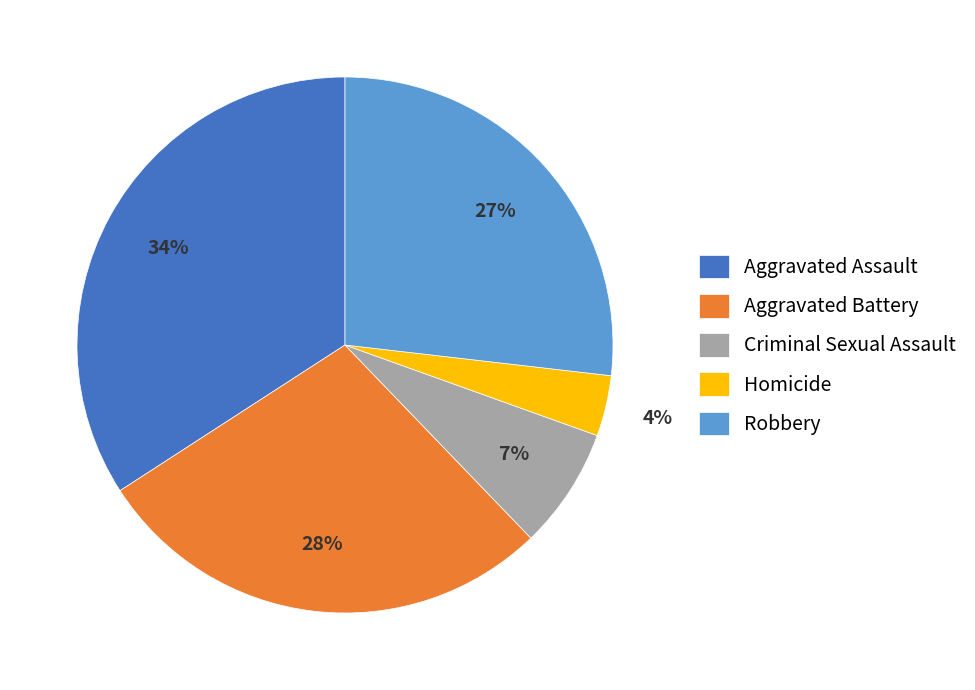

Is it true that Aggravated Assault is 34% of the pie?

True